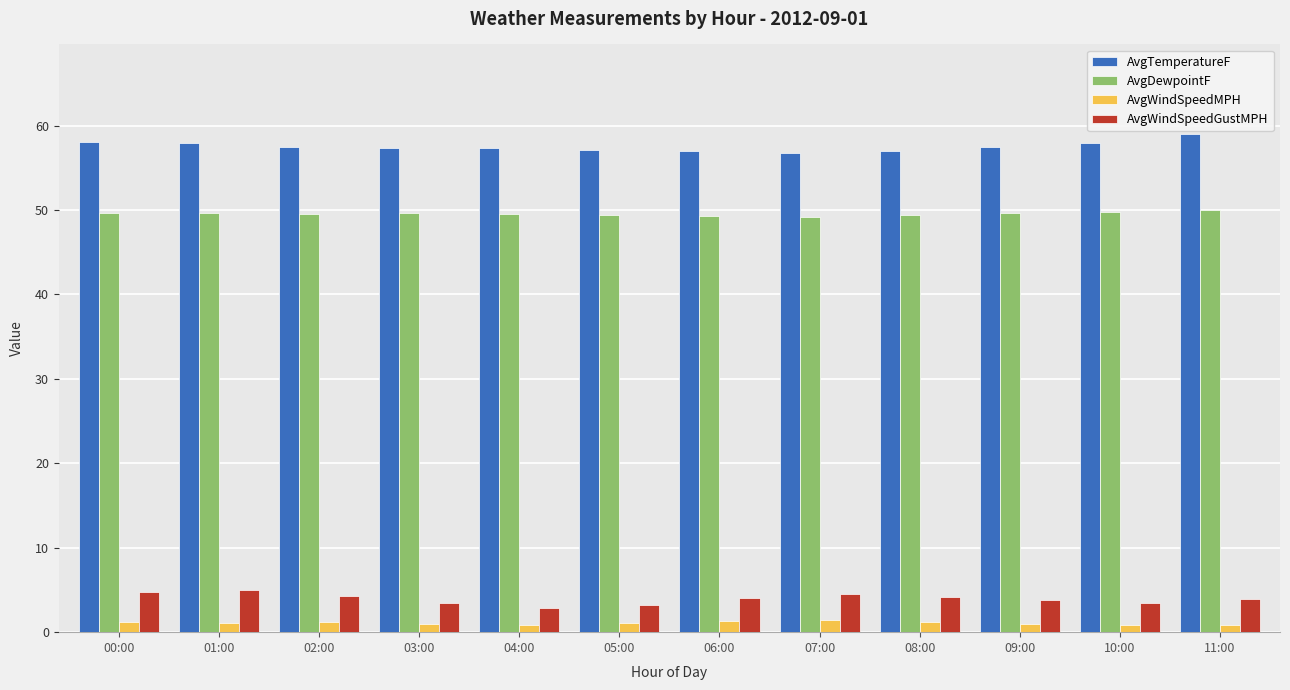

Which series changed the most between 00:00 and 04:00?

AvgWindSpeedGustMPH